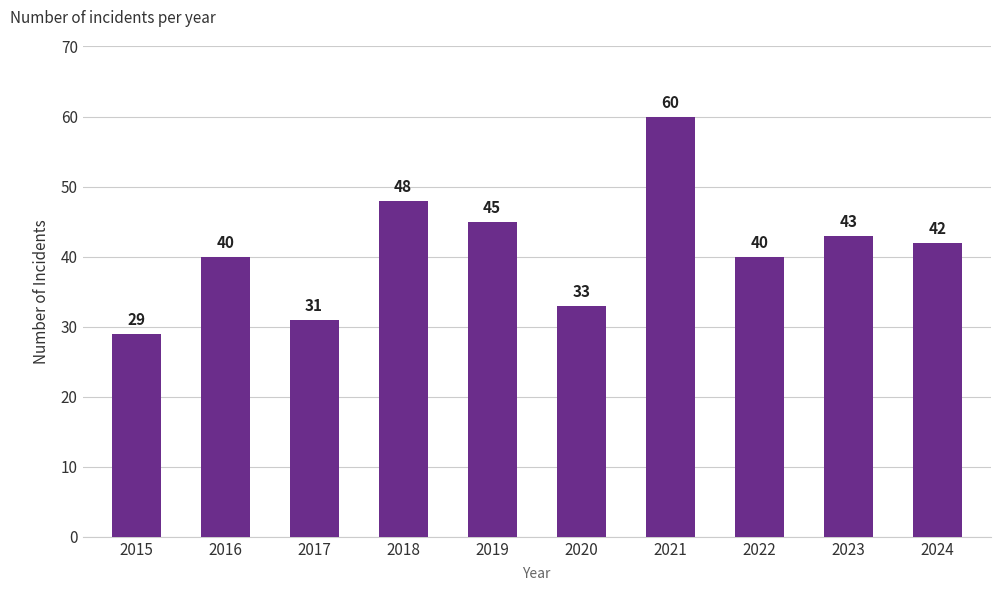

Reading left to right, extract all data points from this chart.

2015=29	2016=40	2017=31	2018=48	2019=45	2020=33	2021=60	2022=40	2023=43	2024=42